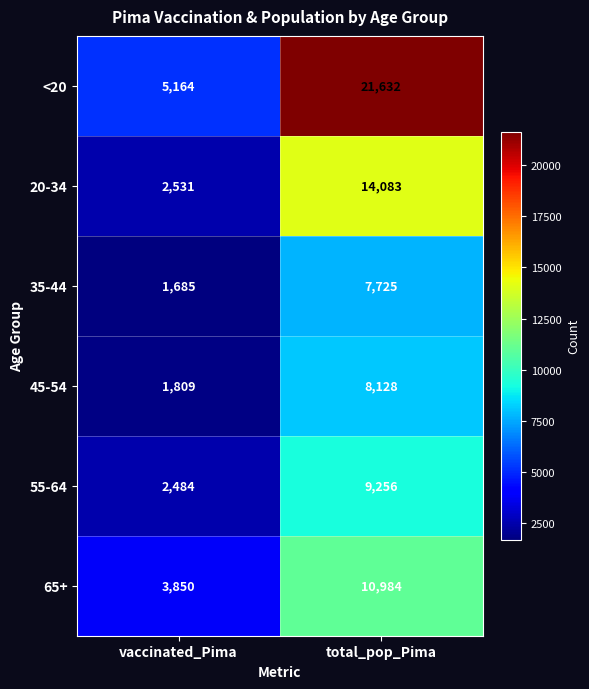

How many distinct data groups are displayed?

6